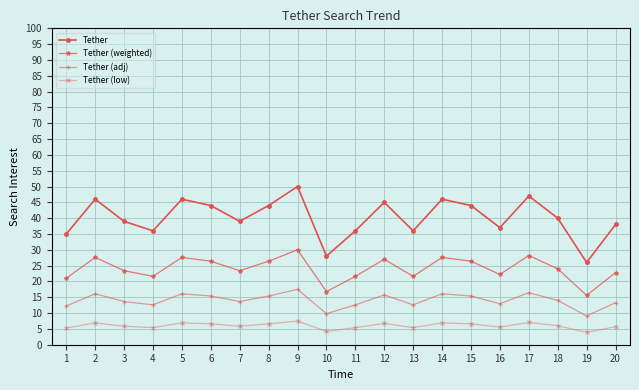

In Tether (weighted), how many points are lower than both neighbors (excluding endpoints)?

6